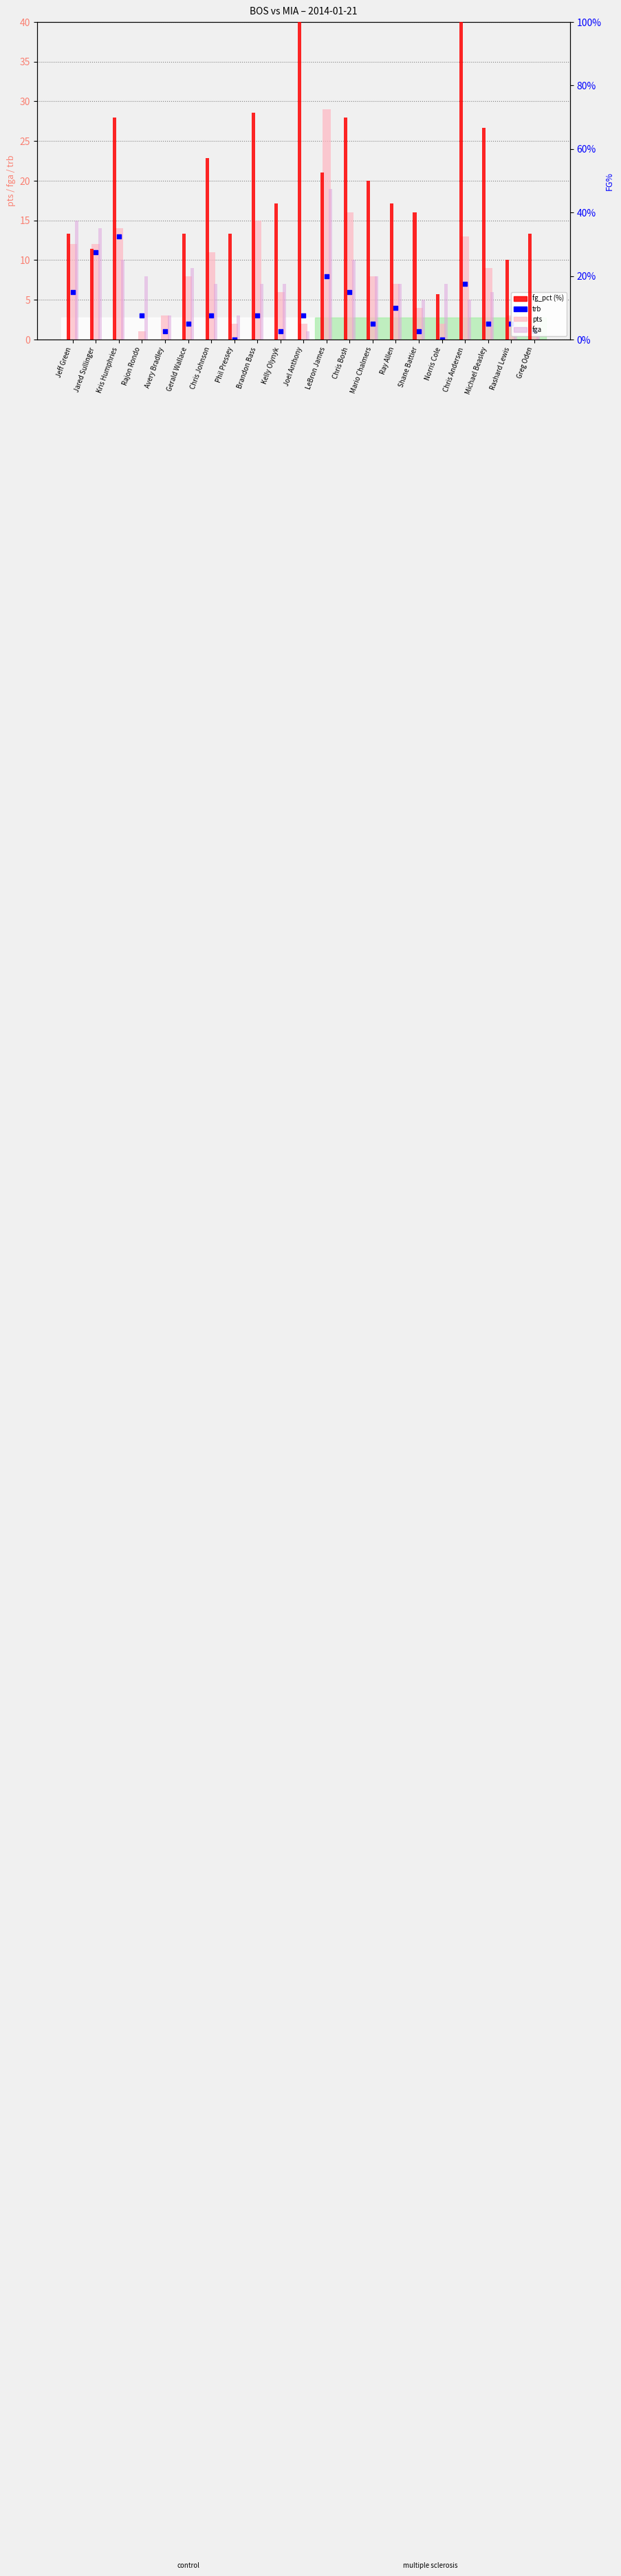

What are all the series names shown in the legend?

pts, fga, trb, fg_pct (%)